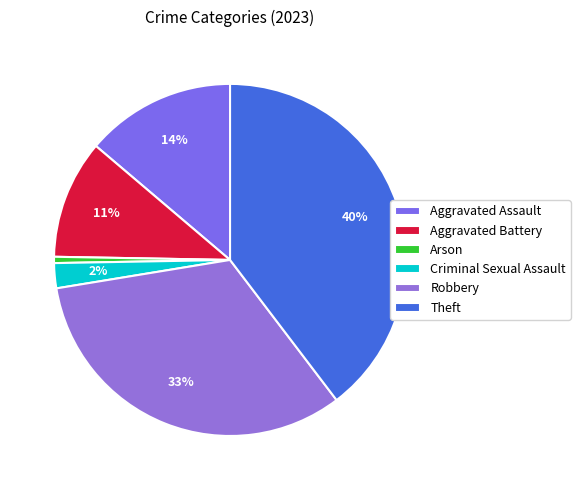

How many slices are in this pie chart?

6